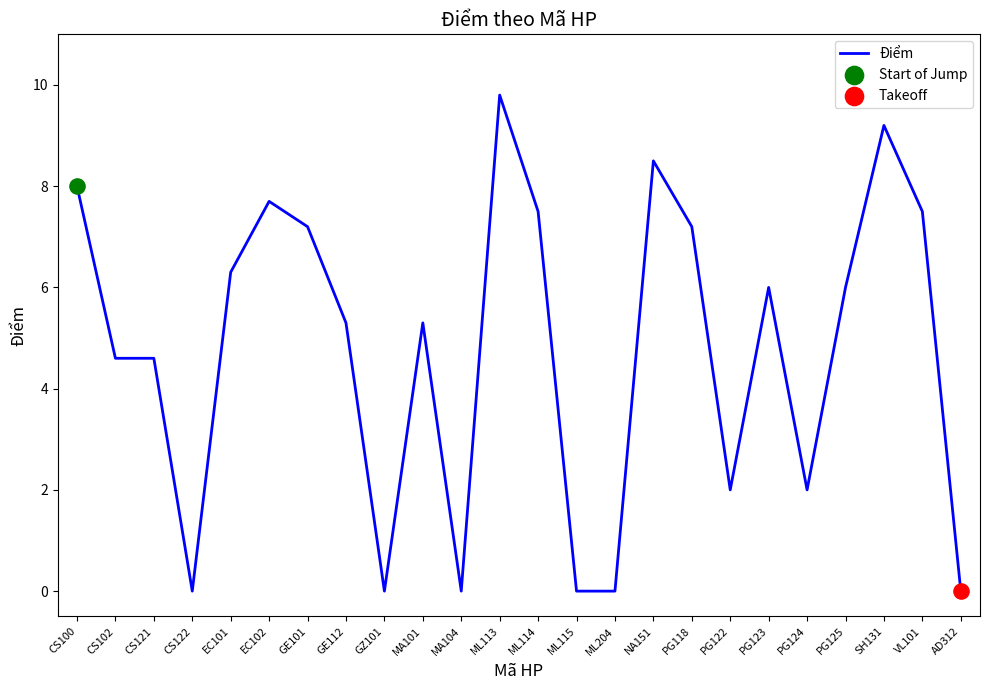

Approximately how many times larger is the value at CS121 compared to PG122?

2.3